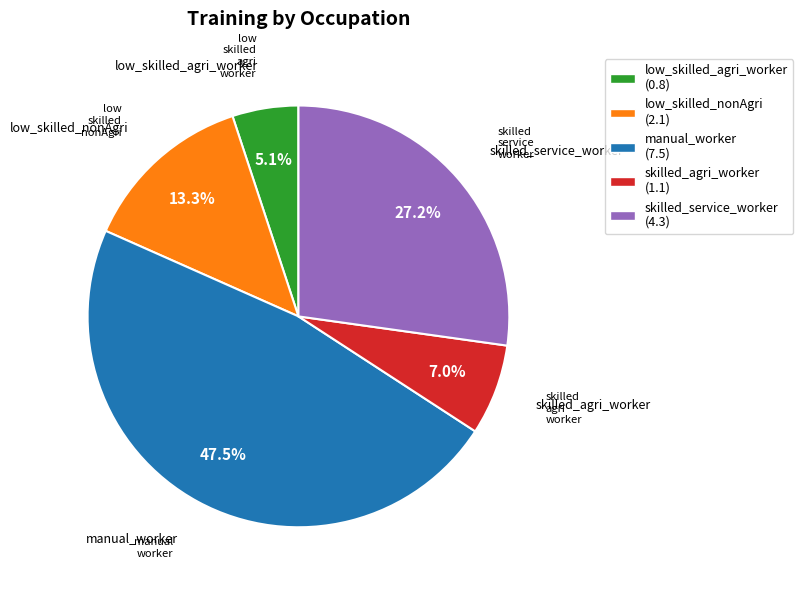

The skilled_service_worker slice represents 27% of the pie. True or false?

True